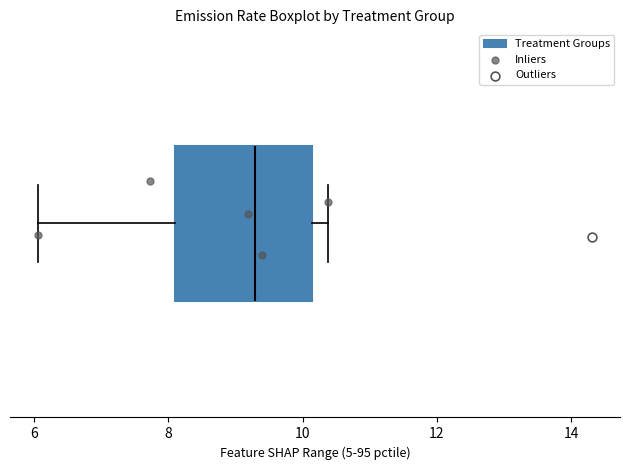

Transcribe this box plot: give where the median line is, the range the box spans, and where the two whiskers end, as read against the x-axis. The values are not printed on the chart, so give them approximately, as read against the axis.

median 9.2, box 8.0 to 10.2, whiskers 6.0 to 10.4